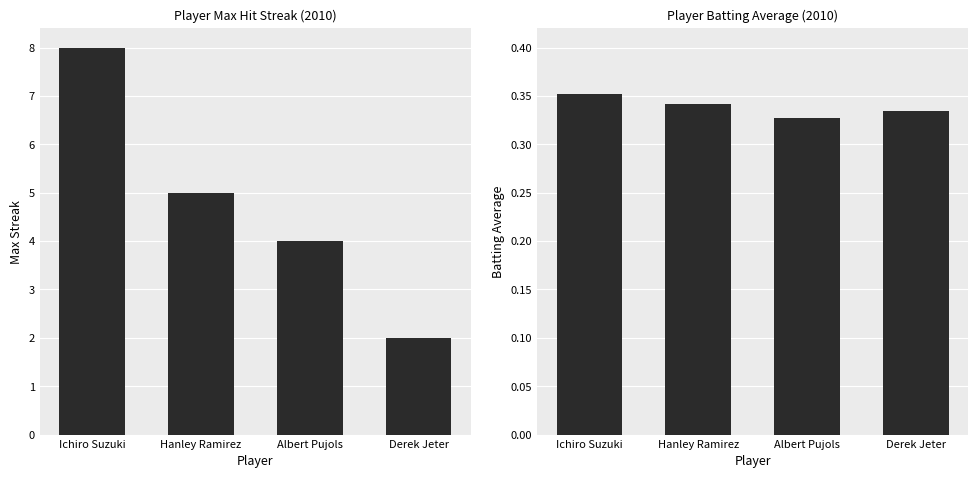

Rank the series by their maximum value, from lowest to highest.

Batting Average, Max Streak